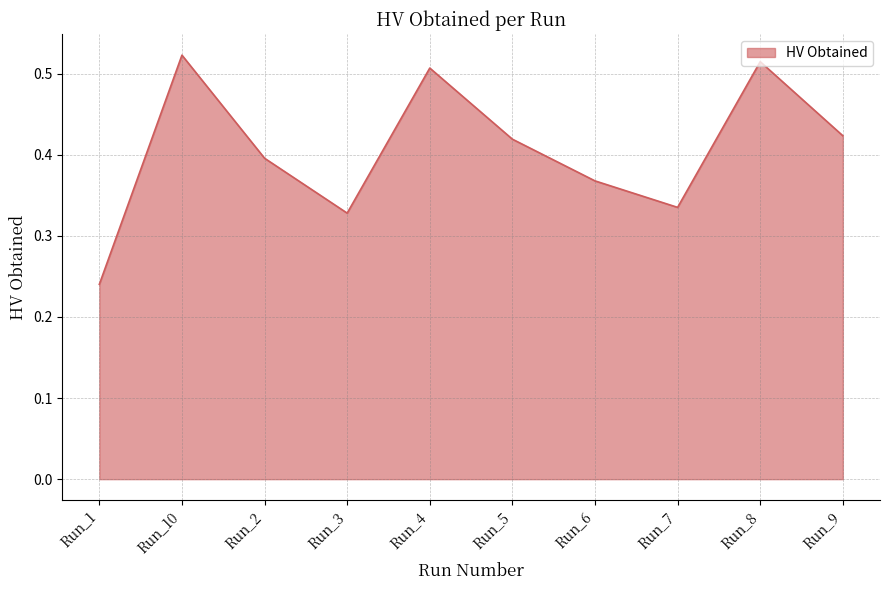

Which label corresponds to the smallest value in the chart?

Run_1